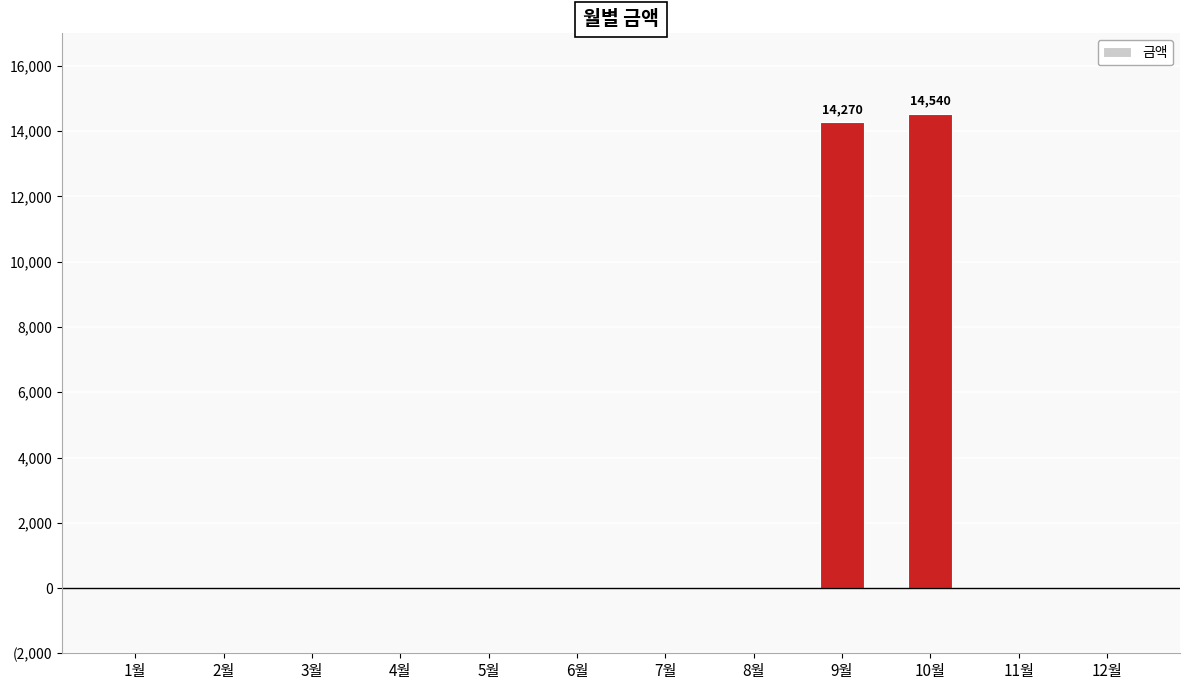

Are the bars horizontal?

No